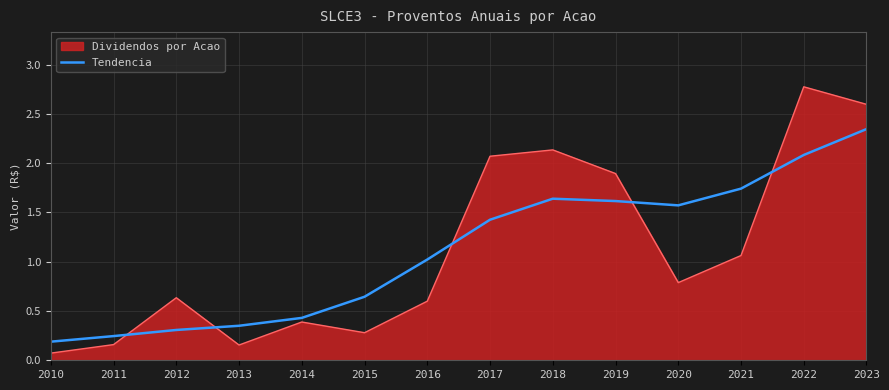

At 2021, list the series in order from largest to smallest.

Tendencia, Dividendos por Acao